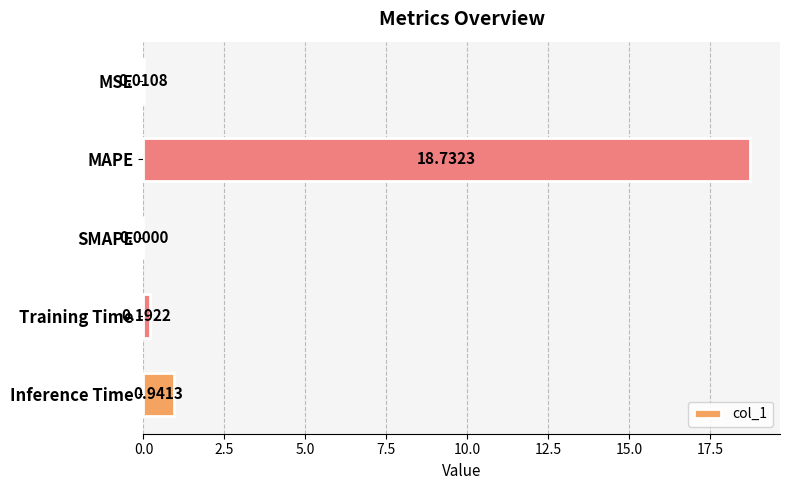

At which category does the chart reach its peak across all series?

MAPE